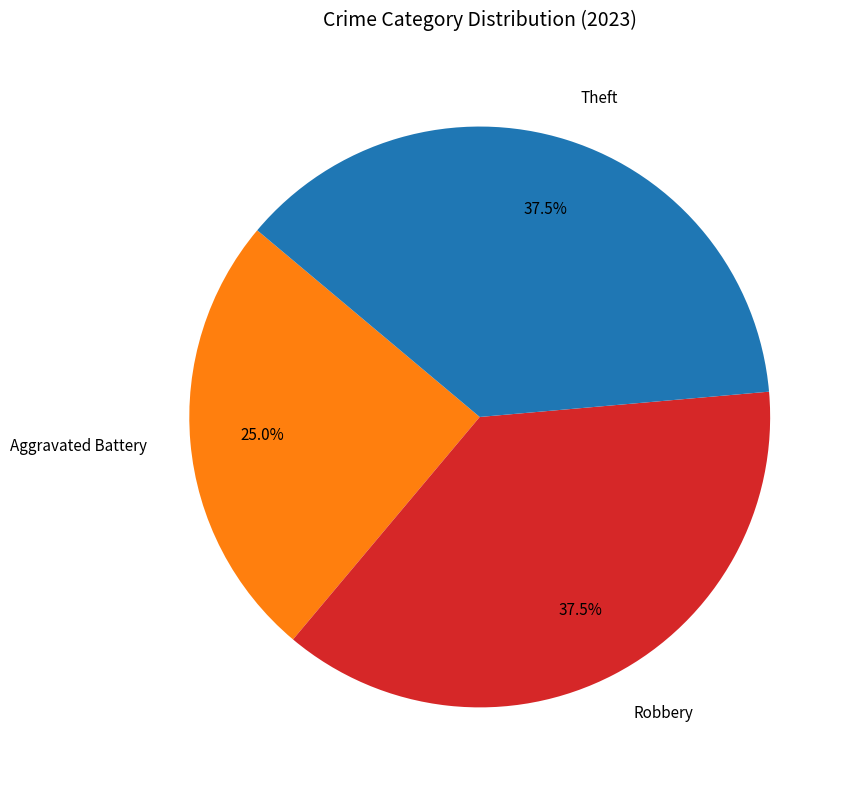

Which slice is the smallest?

Aggravated Battery